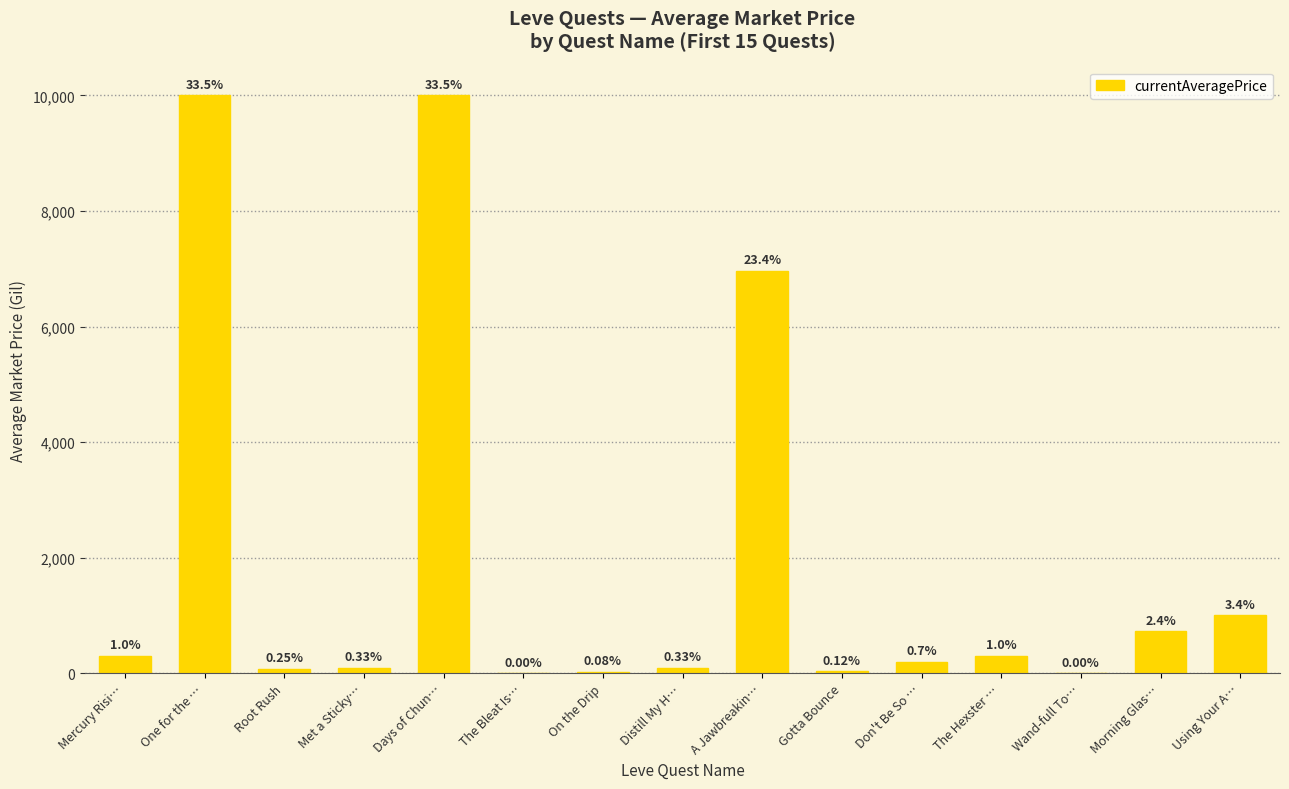

True or false: the data shows 1000.0 at Using Your A….

True